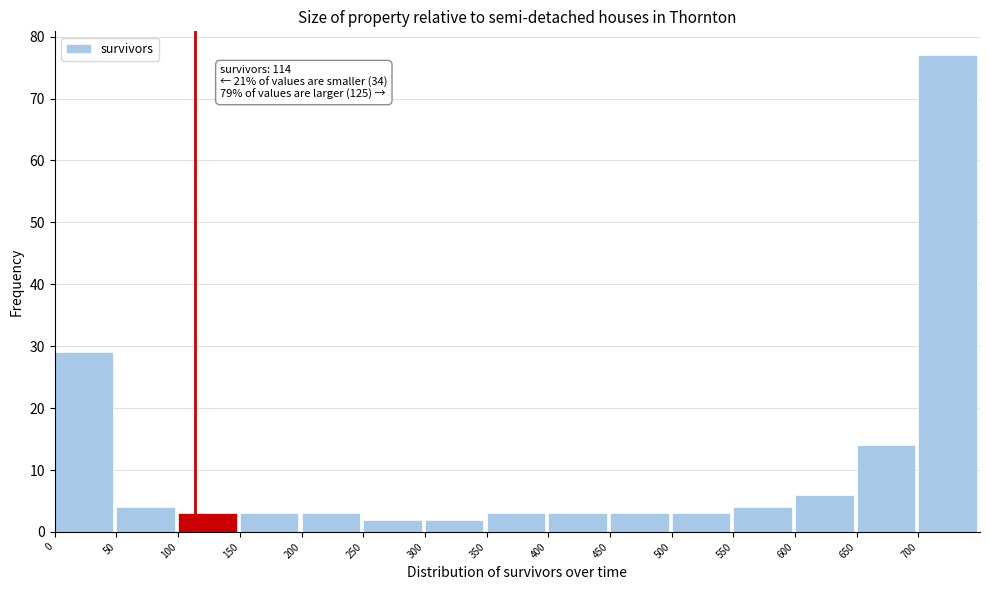

Which range on the x-axis has the tallest bar?

700 to 750